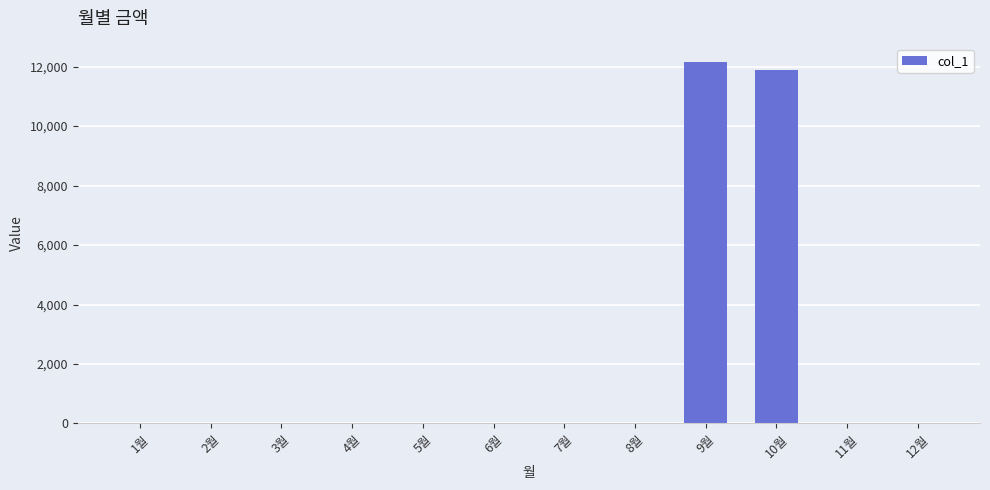

The chart shows a value of 0 at 12월. True or false?

True